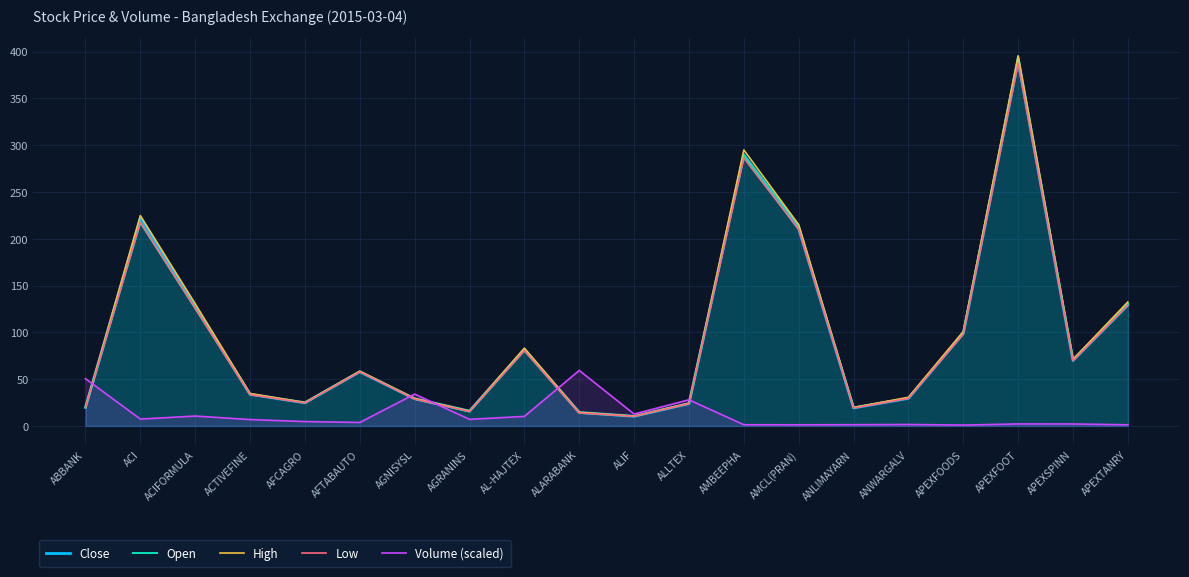

What position from the right is ANLIMAYARN?

6